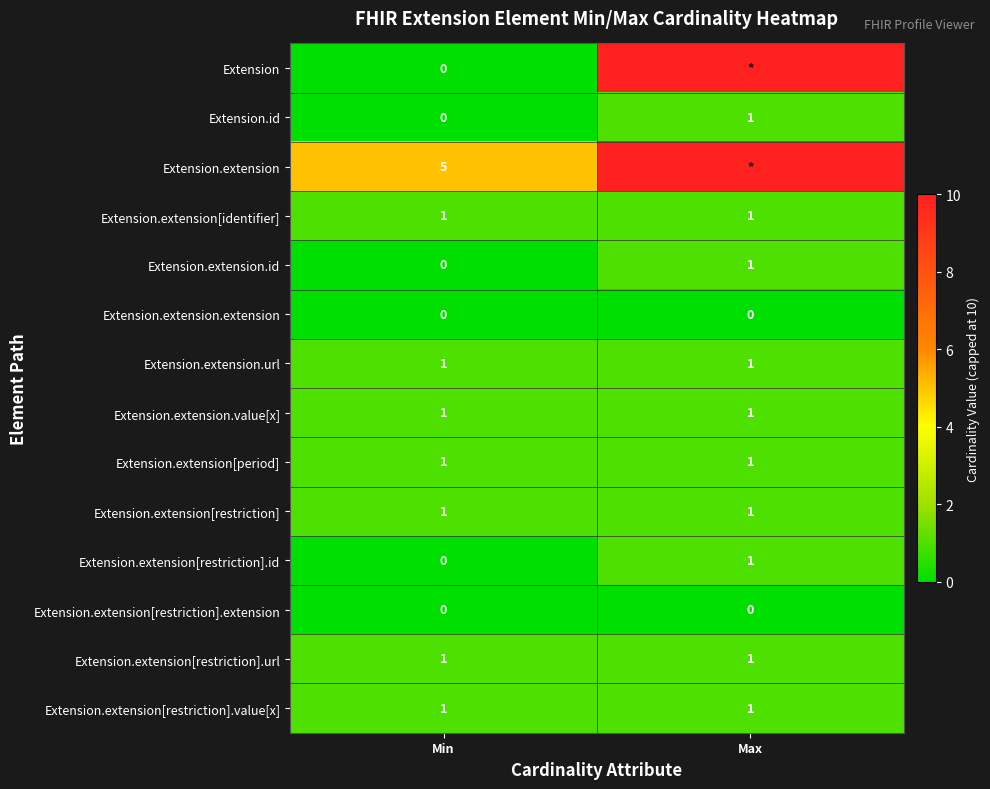

How many categories are shown in the chart?

2